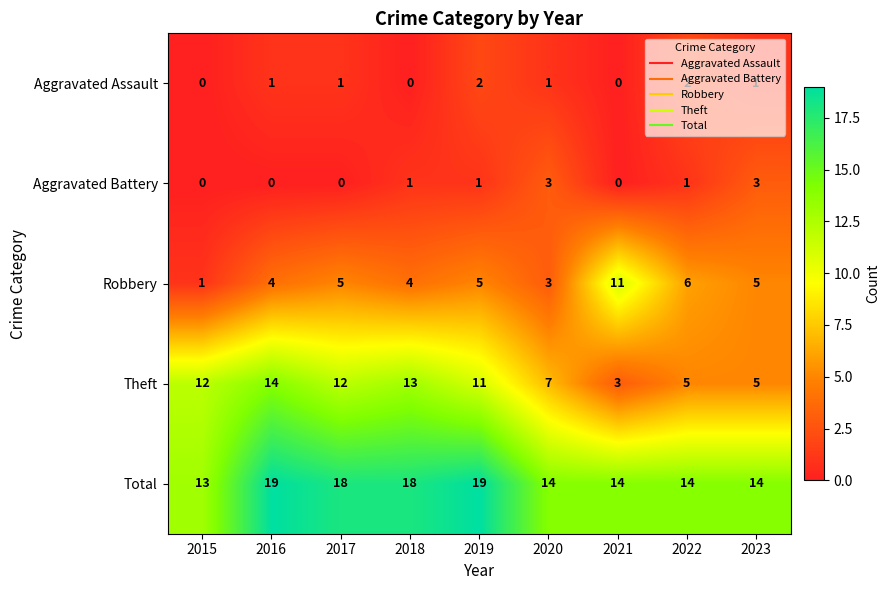

What is the sum of all Robbery values?

44